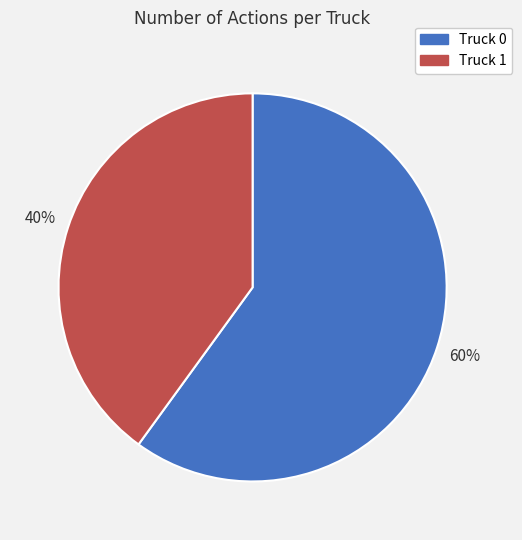

True or false: Truck 0 accounts for 60% of the total.

True